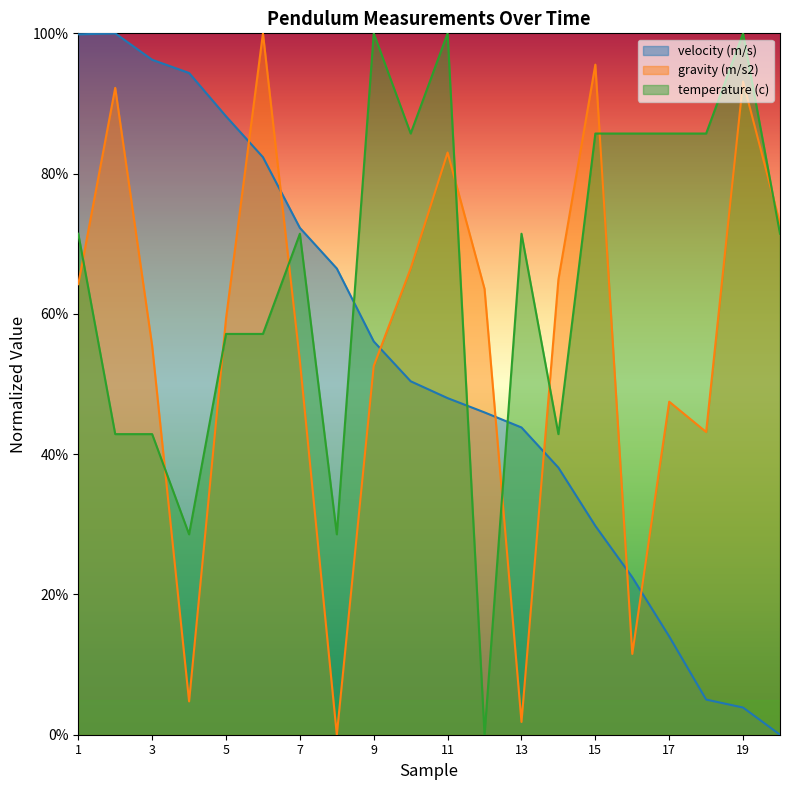

At 20, list the series in order from smallest to largest.

velocity (m/s), temperature (c), gravity (m/s2)